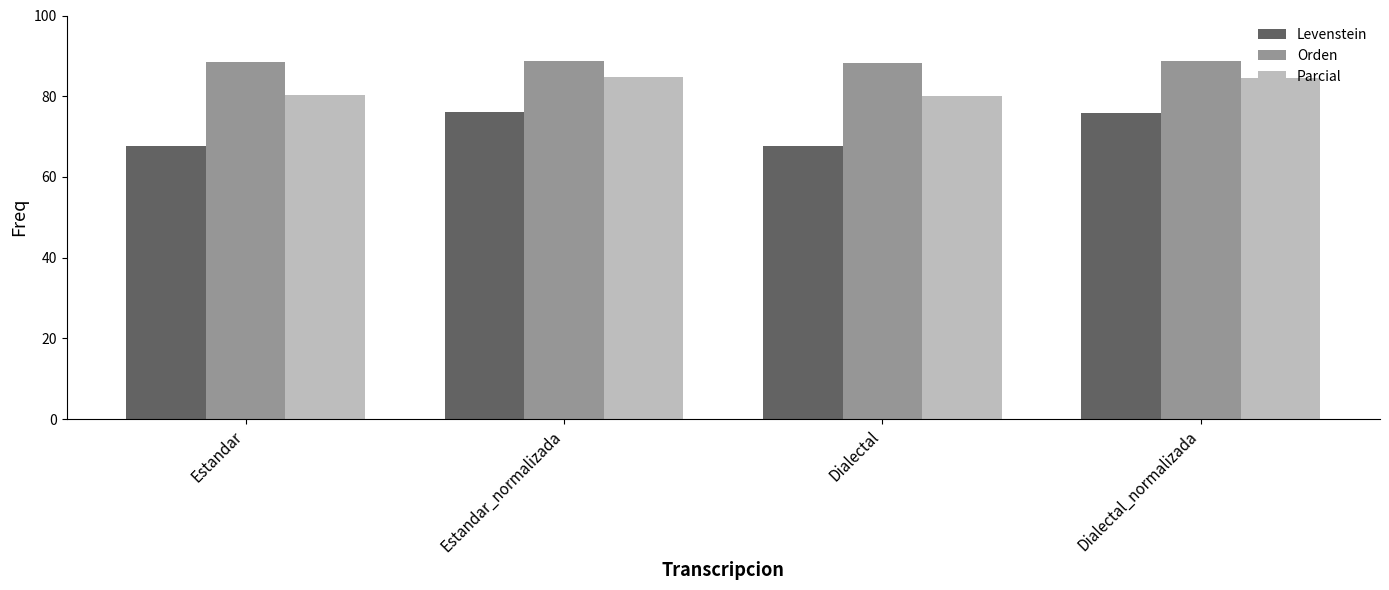

What position from the right is Dialectal?

2